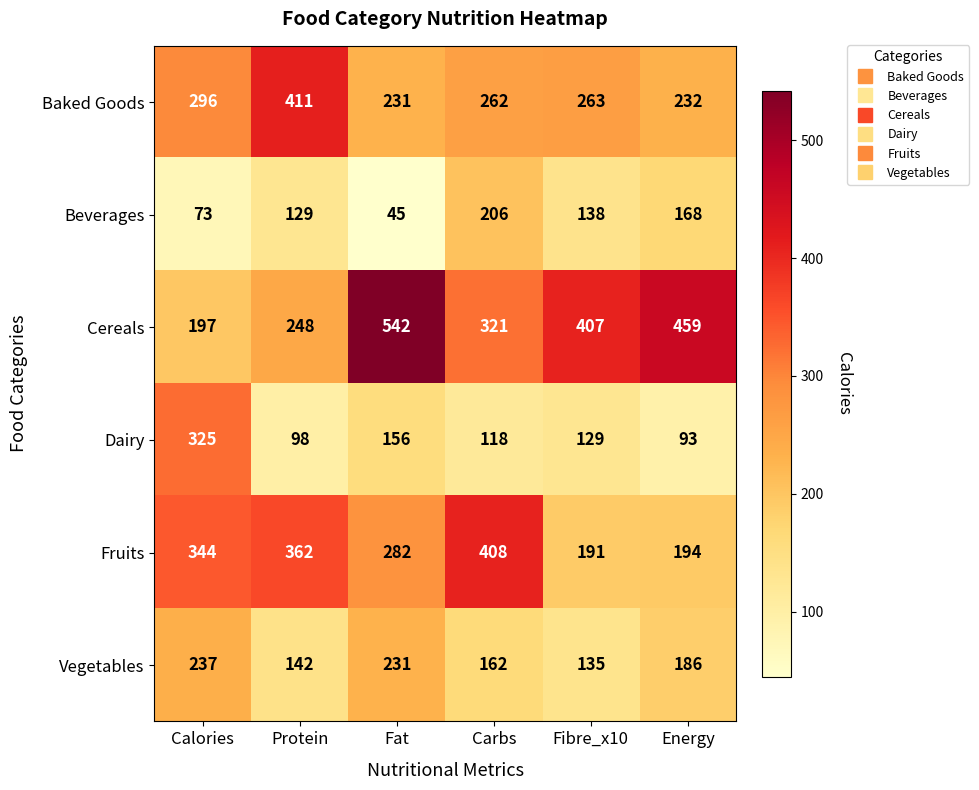

At how many categories does at least one series exceed 431?

2